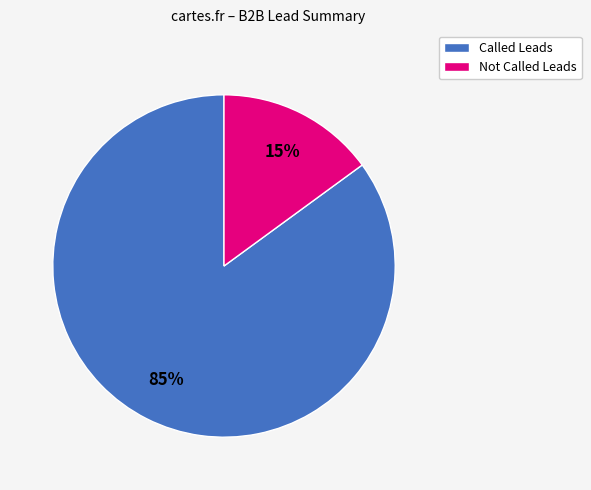

To the nearest percent, what is the average slice percentage?

50%